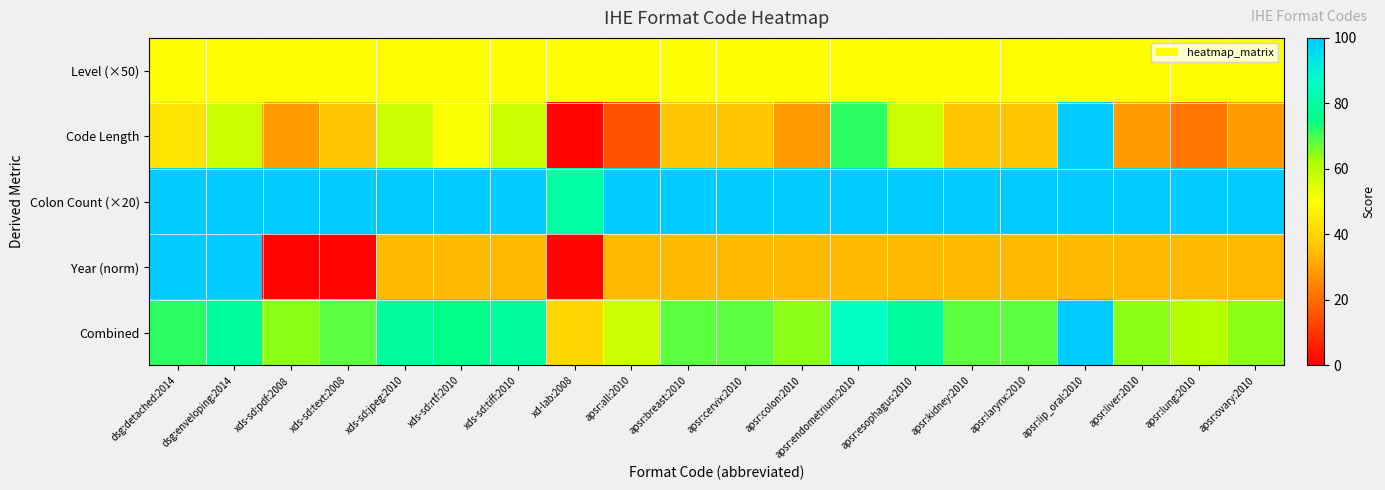

Reading right to left, extract all data points from this chart.

Level (×50): apsr:ovary:2010=50.0	apsr:lung:2010=50.0	apsr:liver:2010=50.0	apsr:lip_oral:2010=50.0	apsr:larynx:2010=50.0	apsr:kidney:2010=50.0	apsr:esophagus:2010=50.0	apsr:endometrium:2010=50.0	apsr:colon:2010=50.0	apsr:cervix:2010=50.0	apsr:breast:2010=50.0	apsr:all:2010=50.0	xd-lab:2008=50.0	xds-sd:tiff:2010=50.0	xds-sd:rtf:2010=50.0	xds-sd:jpeg:2010=50.0	xds-sd:text:2008=50.0	xds-sd:pdf:2008=50.0	dsg:enveloping:2014=50.0	dsg:detached:2014=50.0
Code Length: apsr:ovary:2010=29.3	apsr:lung:2010=22.2	apsr:liver:2010=29.3	apsr:lip_oral:2010=100.0	apsr:larynx:2010=36.4	apsr:kidney:2010=36.4	apsr:esophagus:2010=57.6	apsr:endometrium:2010=71.7	apsr:colon:2010=29.3	apsr:cervix:2010=36.4	apsr:breast:2010=36.4	apsr:all:2010=15.1	xd-lab:2008=1.0	xds-sd:tiff:2010=57.6	xds-sd:rtf:2010=50.5	xds-sd:jpeg:2010=57.6	xds-sd:text:2008=36.4	xds-sd:pdf:2008=29.3	dsg:enveloping:2014=57.6	dsg:detached:2014=43.4
Colon Count (×20): apsr:ovary:2010=100.0	apsr:lung:2010=100.0	apsr:liver:2010=100.0	apsr:lip_oral:2010=100.0	apsr:larynx:2010=100.0	apsr:kidney:2010=100.0	apsr:esophagus:2010=100.0	apsr:endometrium:2010=100.0	apsr:colon:2010=100.0	apsr:cervix:2010=100.0	apsr:breast:2010=100.0	apsr:all:2010=100.0	xd-lab:2008=80.0	xds-sd:tiff:2010=100.0	xds-sd:rtf:2010=100.0	xds-sd:jpeg:2010=100.0	xds-sd:text:2008=100.0	xds-sd:pdf:2008=100.0	dsg:enveloping:2014=100.0	dsg:detached:2014=100.0
Year (norm): apsr:ovary:2010=34.0	apsr:lung:2010=34.0	apsr:liver:2010=34.0	apsr:lip_oral:2010=34.0	apsr:larynx:2010=34.0	apsr:kidney:2010=34.0	apsr:esophagus:2010=34.0	apsr:endometrium:2010=34.0	apsr:colon:2010=34.0	apsr:cervix:2010=34.0	apsr:breast:2010=34.0	apsr:all:2010=34.0	xd-lab:2008=1.0	xds-sd:tiff:2010=34.0	xds-sd:rtf:2010=34.0	xds-sd:jpeg:2010=34.0	xds-sd:text:2008=1.0	xds-sd:pdf:2008=1.0	dsg:enveloping:2014=100.0	dsg:detached:2014=100.0
Combined: apsr:ovary:2010=64.6	apsr:lung:2010=61.1	apsr:liver:2010=64.6	apsr:lip_oral:2010=100.0	apsr:larynx:2010=68.2	apsr:kidney:2010=68.2	apsr:esophagus:2010=78.8	apsr:endometrium:2010=85.9	apsr:colon:2010=64.6	apsr:cervix:2010=68.2	apsr:breast:2010=68.2	apsr:all:2010=57.6	xd-lab:2008=40.5	xds-sd:tiff:2010=78.8	xds-sd:rtf:2010=75.2	xds-sd:jpeg:2010=78.8	xds-sd:text:2008=68.2	xds-sd:pdf:2008=64.6	dsg:enveloping:2014=78.8	dsg:detached:2014=71.7